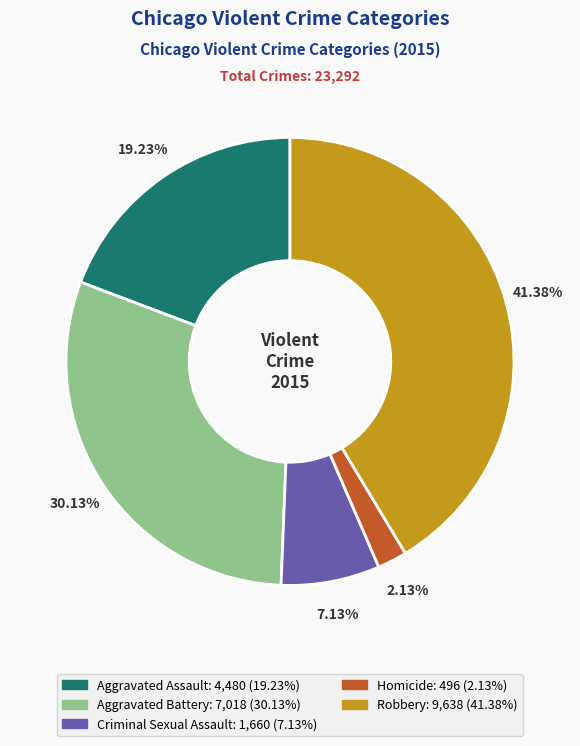

Is it true that Criminal Sexual Assault is 7% of the pie?

True